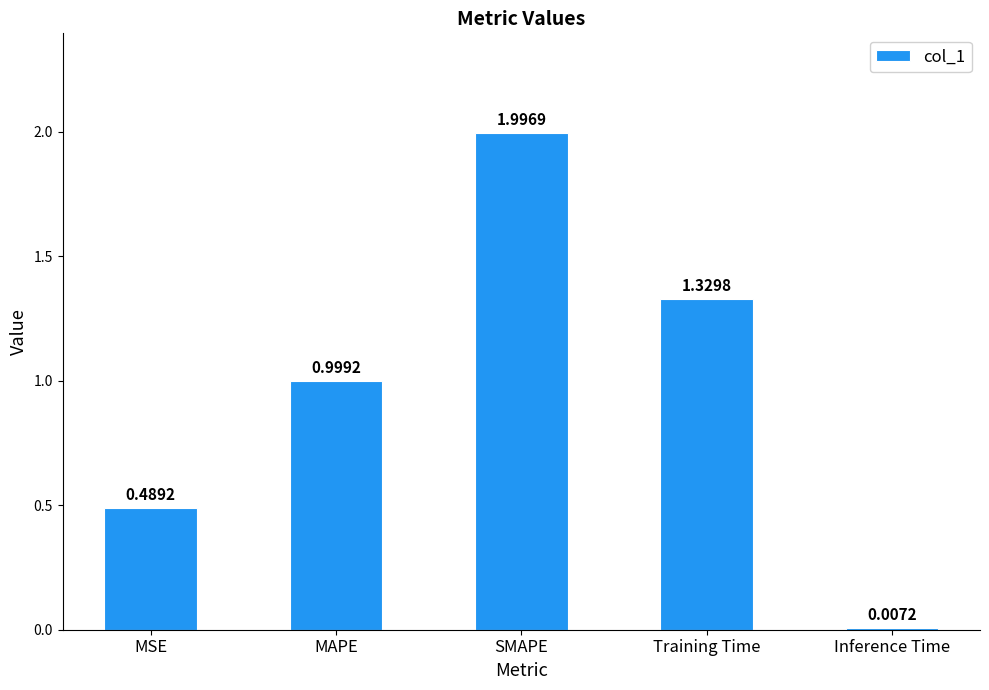

What is the average value?

1.0